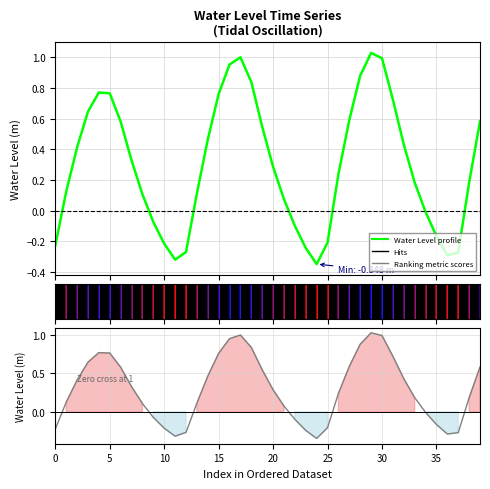

What is the lowest value of the Ranking metric scores series?

-0.3